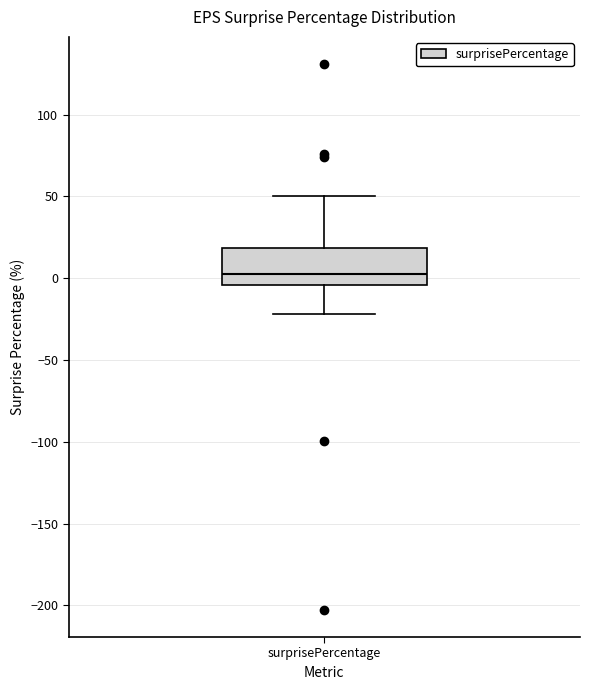

Where is the lower edge of the box for surprisePercentage on the y-axis? The values are not printed on the chart, so give them approximately, as read against the axis.

-5